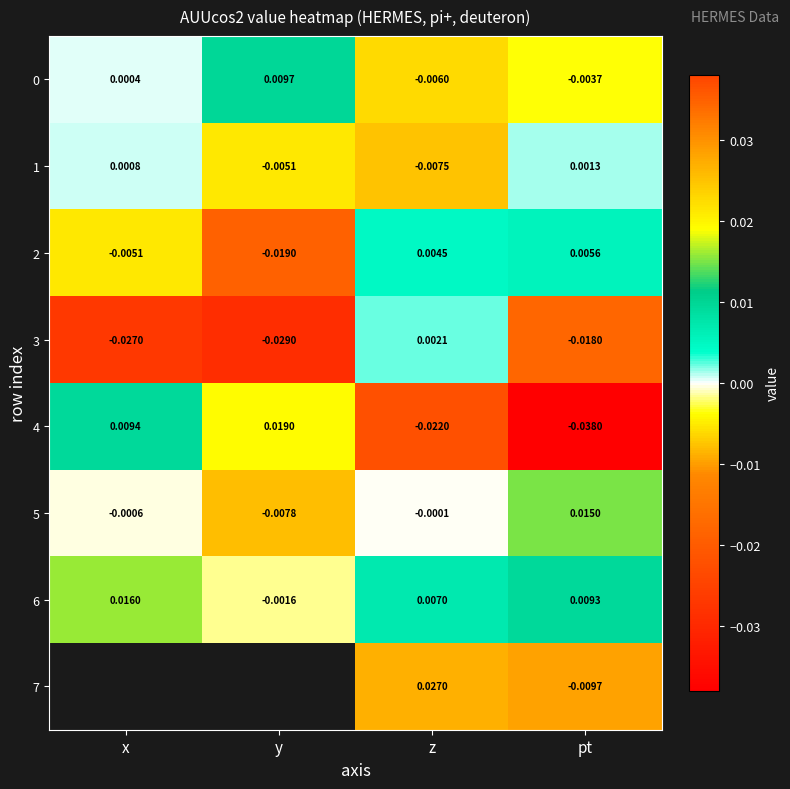

Which has a higher value, z or x?

x